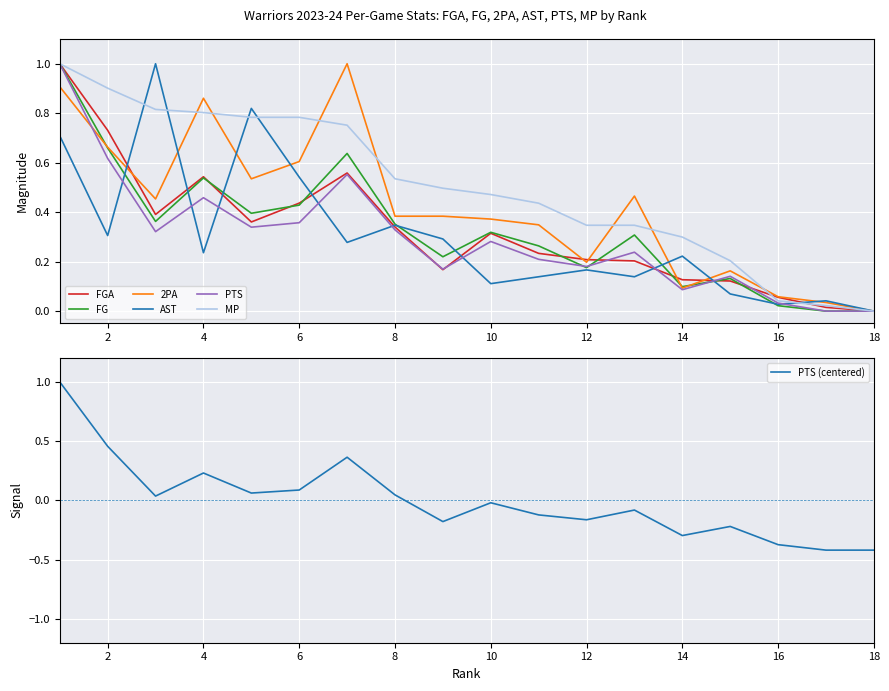

True or false: FG and MP intersect in this chart.

False